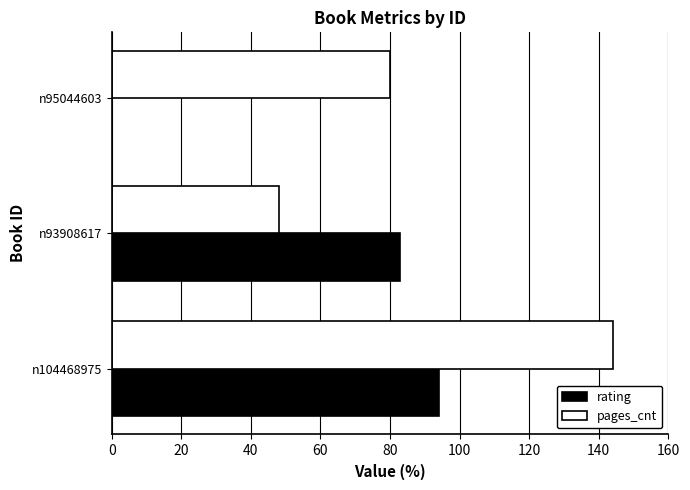

What is the greatest value displayed?

144